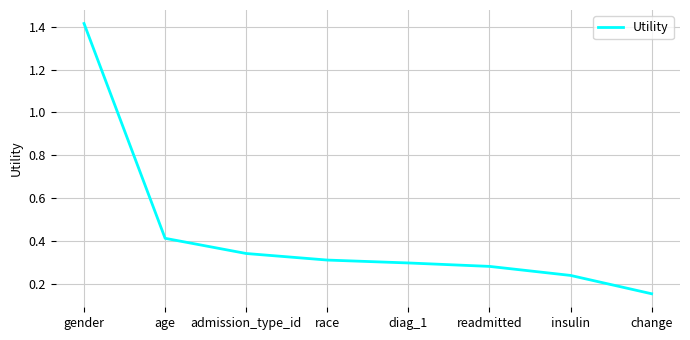

True or false: the data shows 0.3 at admission_type_id.

True